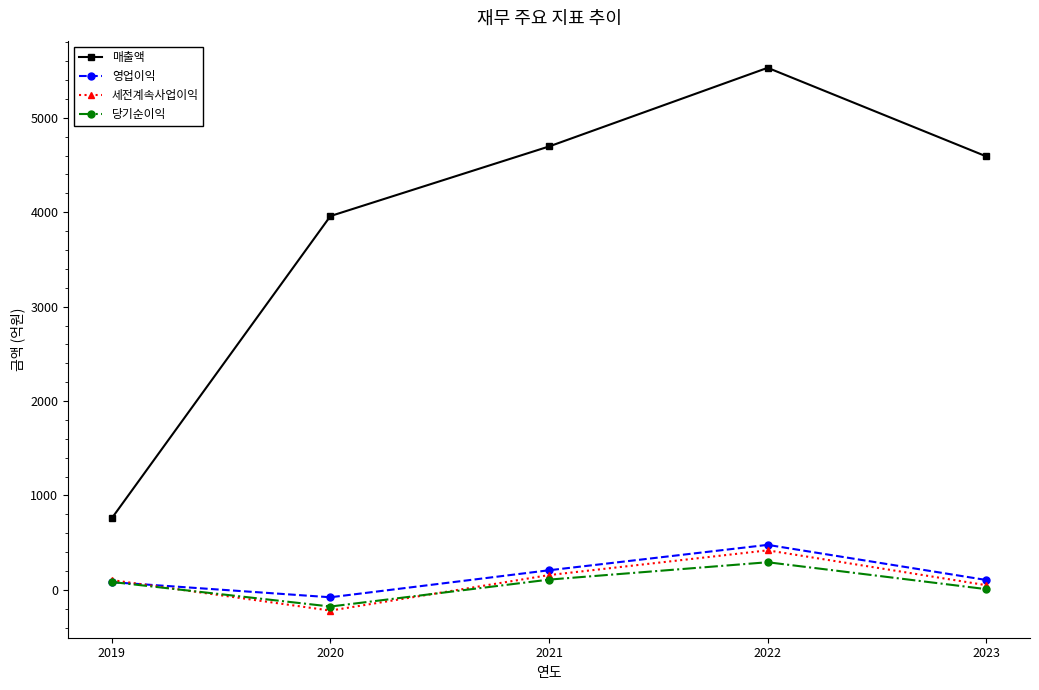

What value does the 당기순이익 series have at 2023, to the nearest 10?

10